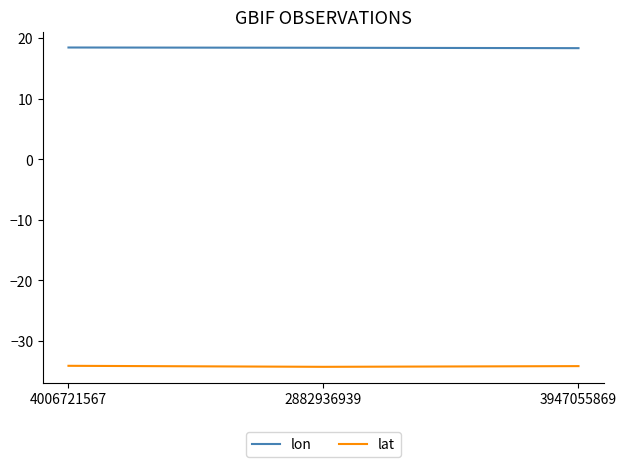

What is the sum of all lon values?

55.2